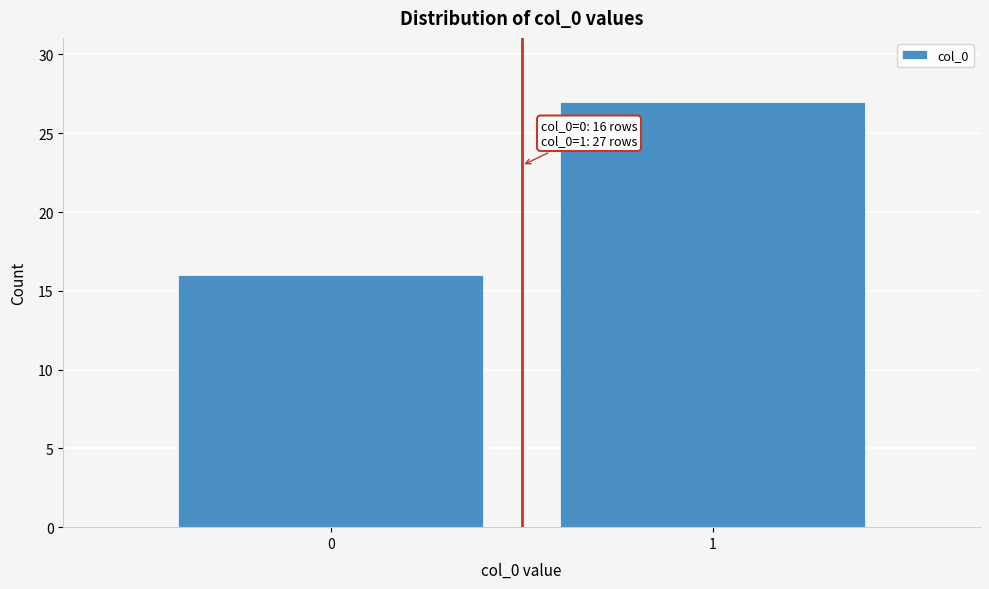

Reading left to right, transcribe all the data shown in this chart.

16	27